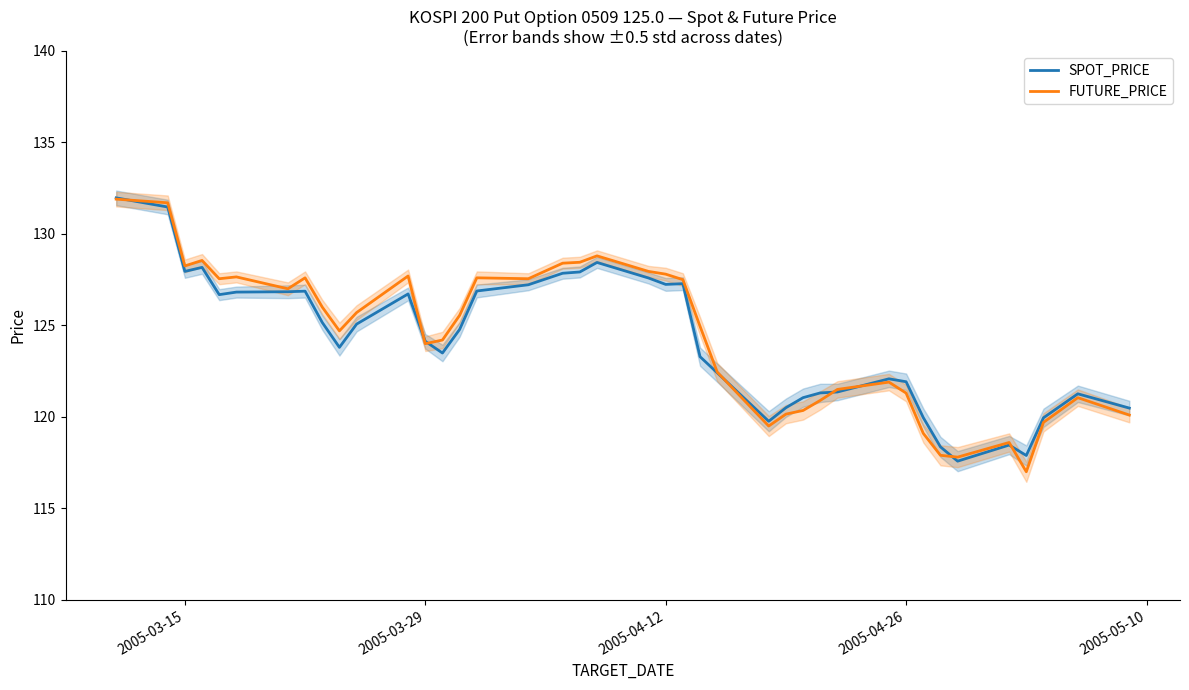

What is the minimum value for SPOT_PRICE?

117.6